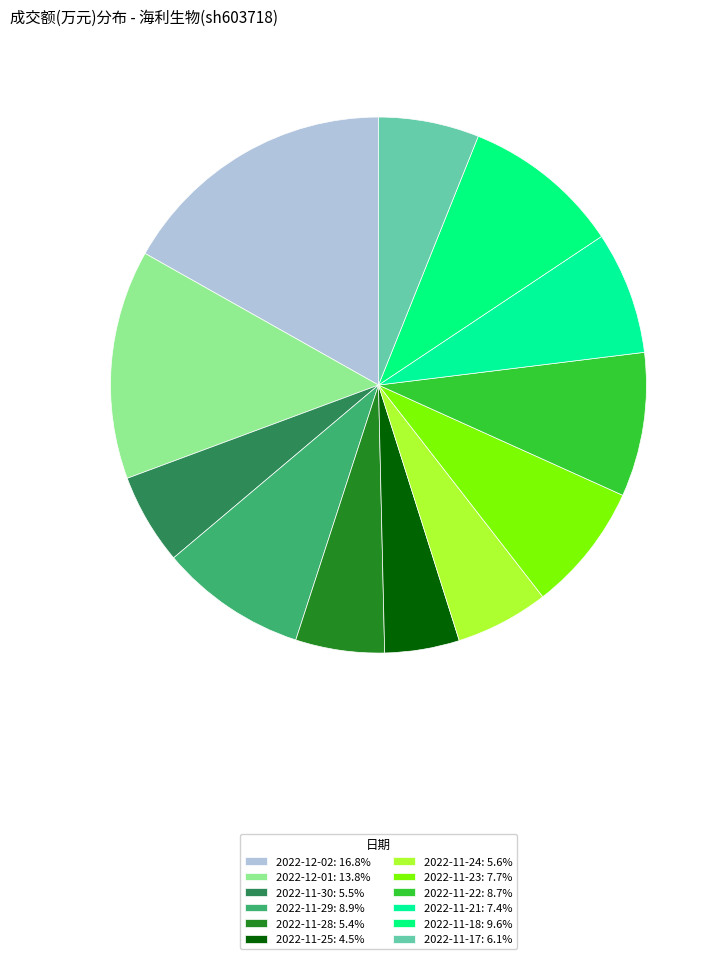

Which slice is the largest?

2022-12-02